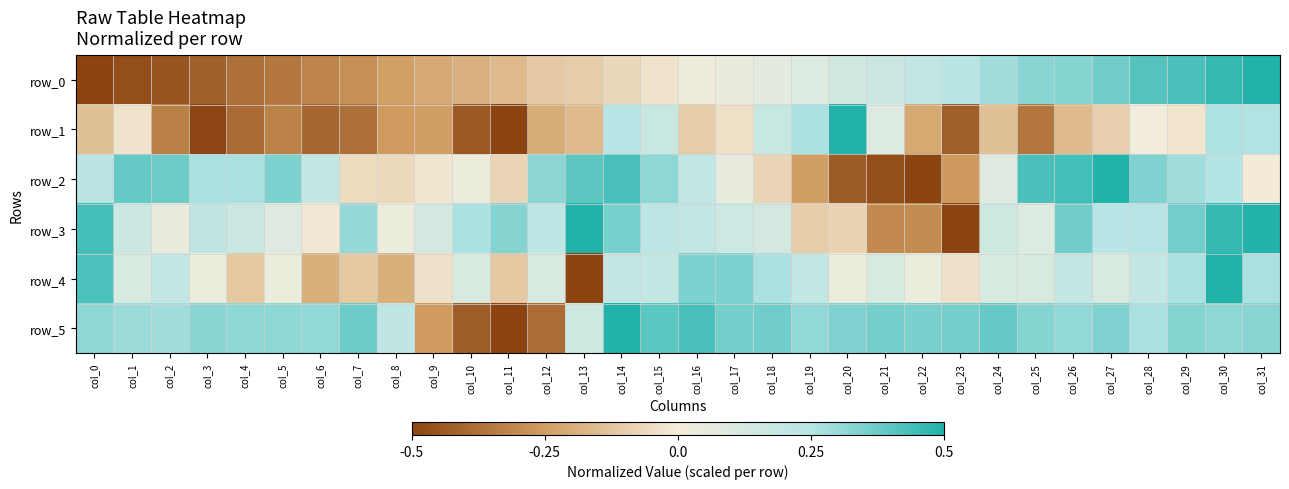

The value of row_2 at col_19 is -0.2. True or false?

True